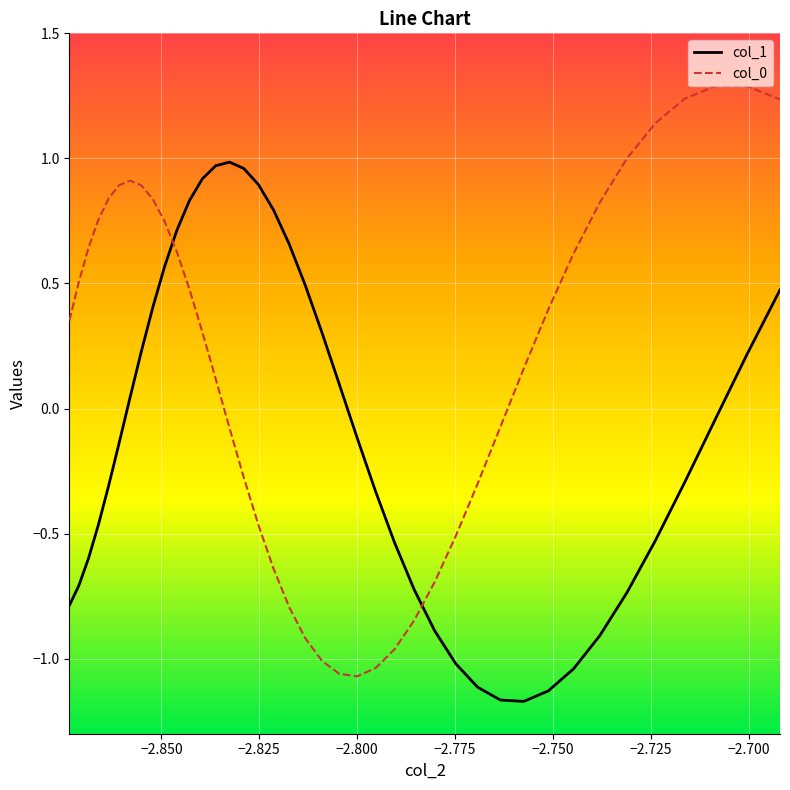

Is this an area chart (filled region under the line)?

No